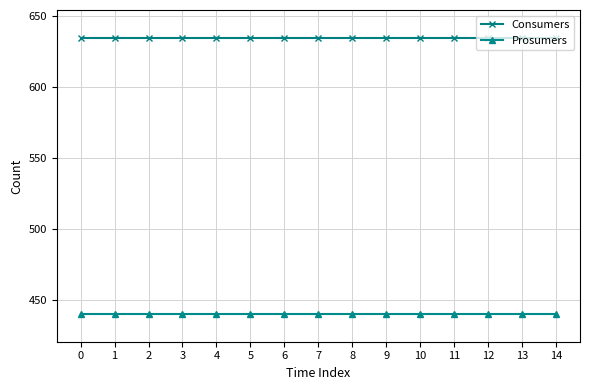

Is it true that Prosumers equals 306 at 4?

False